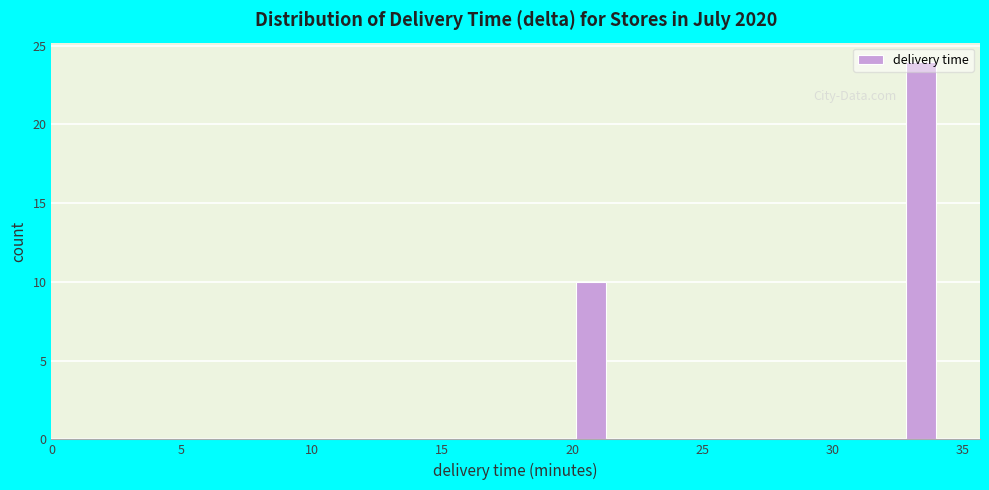

Read against the x-axis, roughly where is the centre of the tallest bar?

33.5